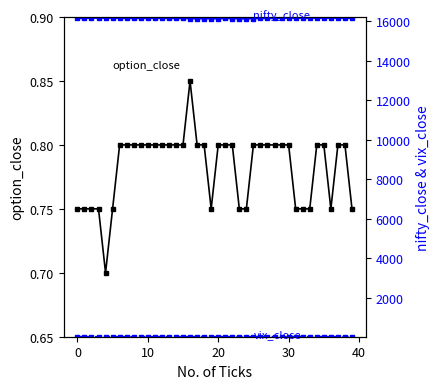

The value of nifty_close at 10 is 9433.3. True or false?

False